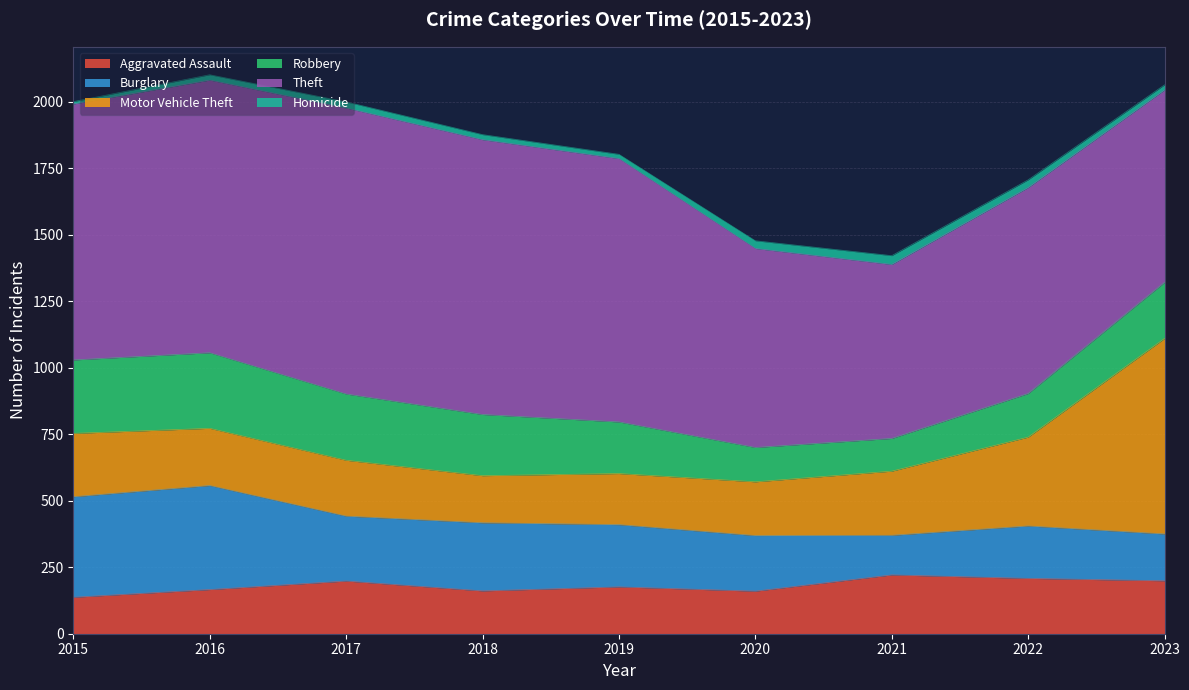

Which label corresponds to the smallest value in the chart?

2015